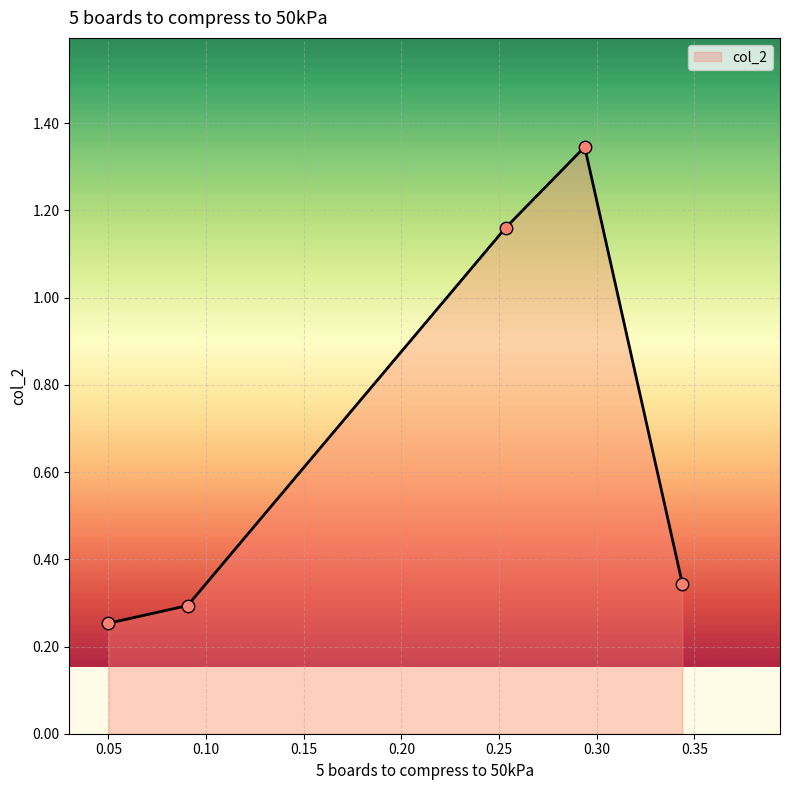

What is the sum of all values?

3.4